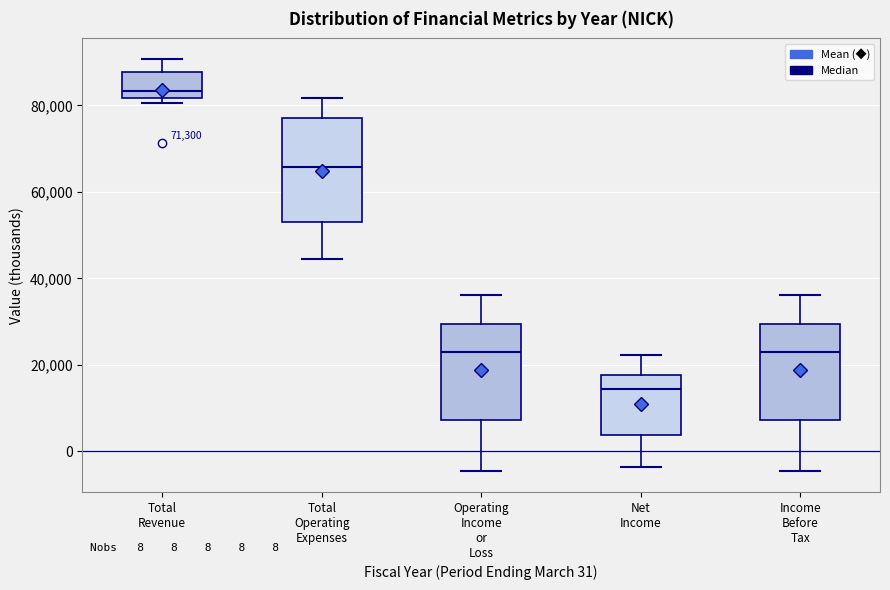

Which box has the lowest median line?

Net Income